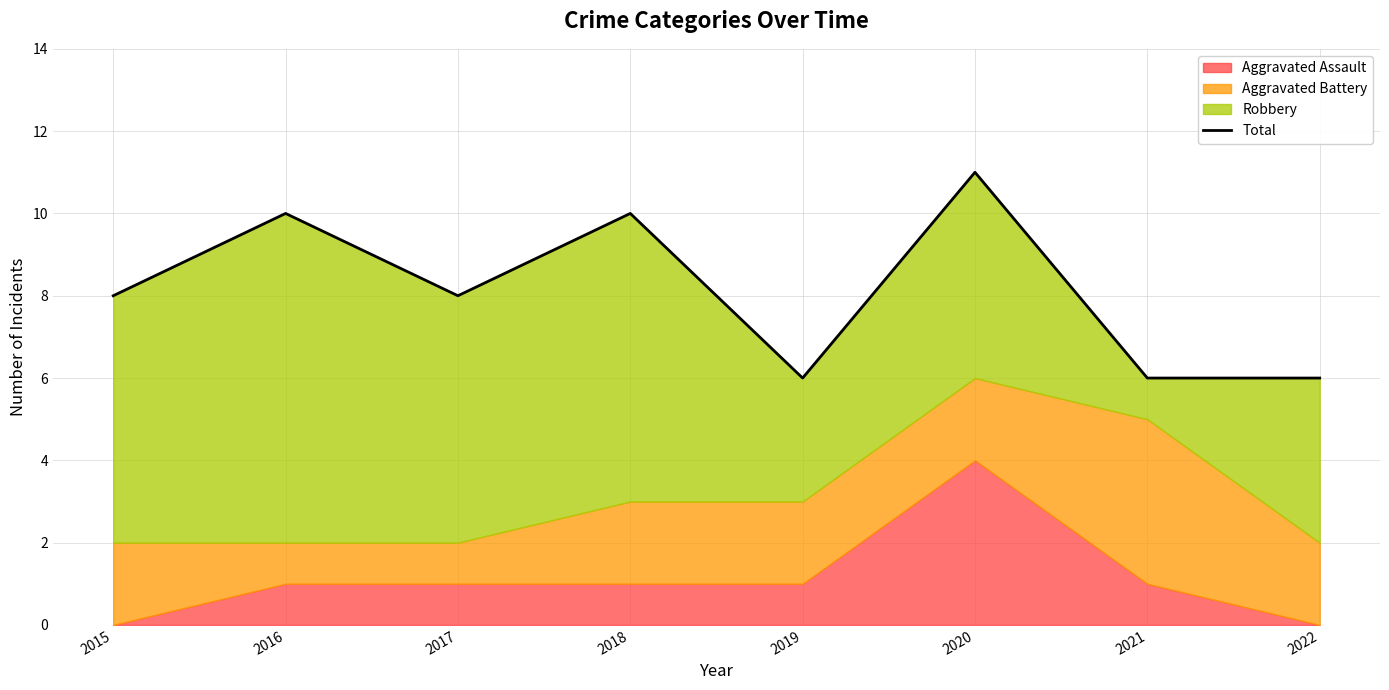

At which category does the data reach its first local peak?

2016